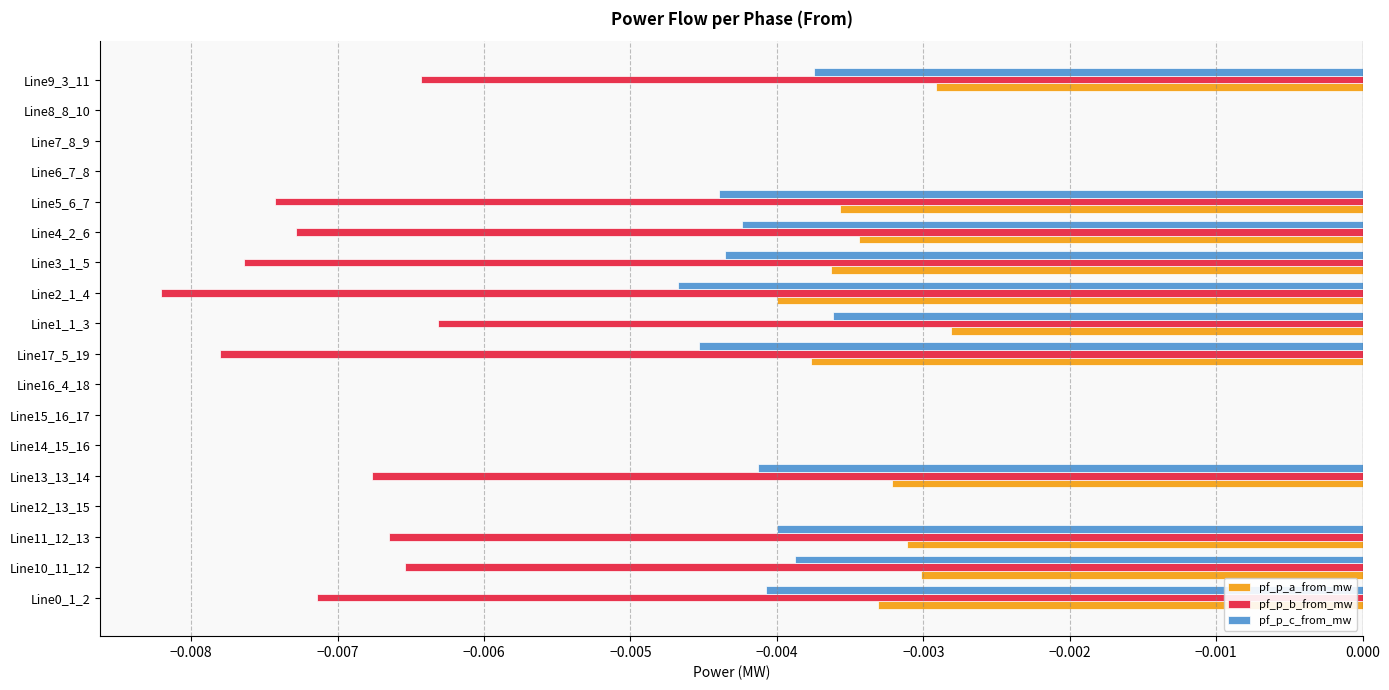

Which series has the largest total across all categories?

pf_p_a_from_mw